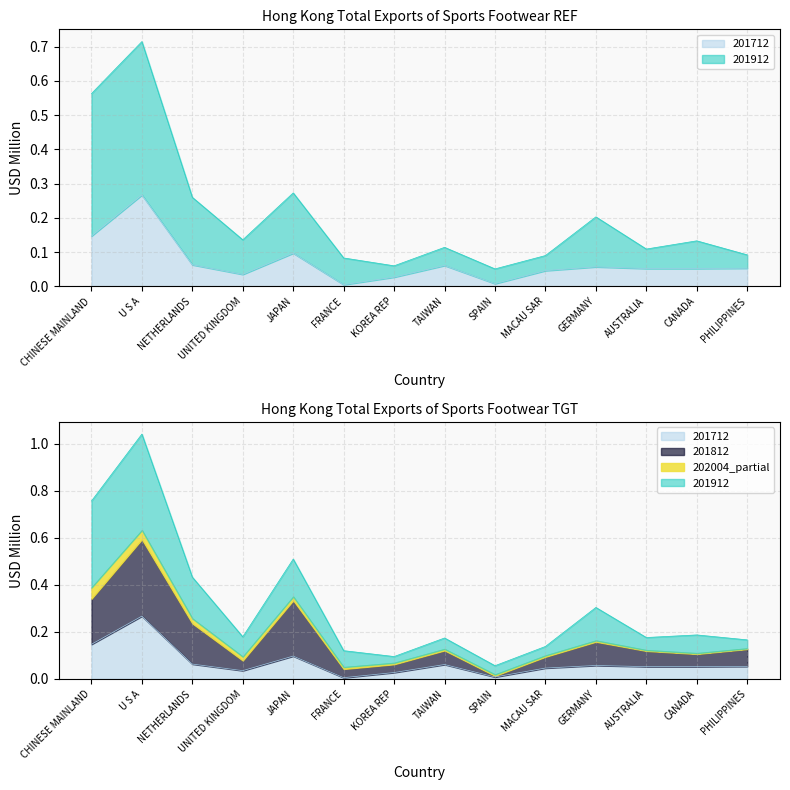

Rank the series by their average value, from highest to lowest.

201912, 201712